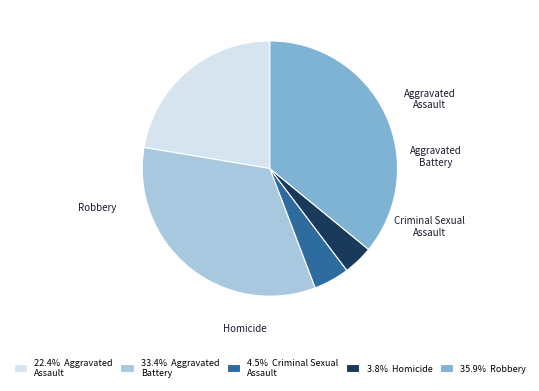

To the nearest percent, what is the average slice percentage?

20%